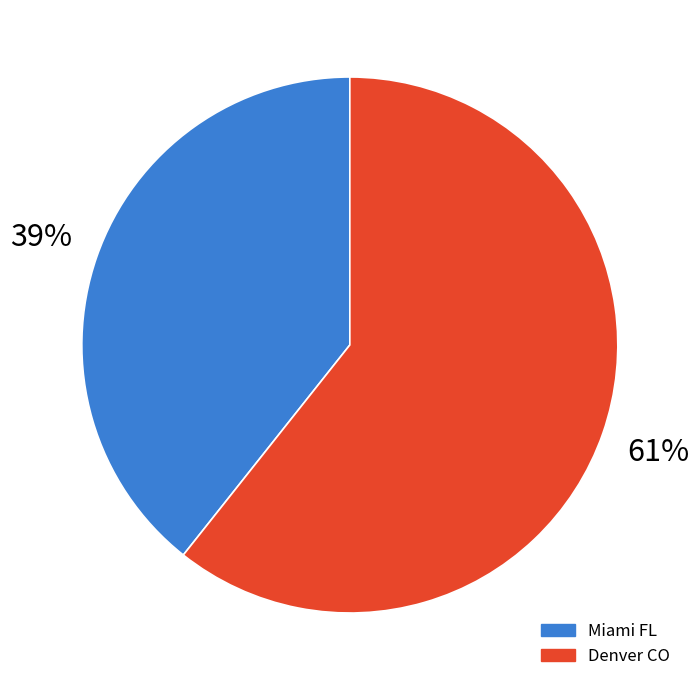

Count the number of slices in the pie.

2